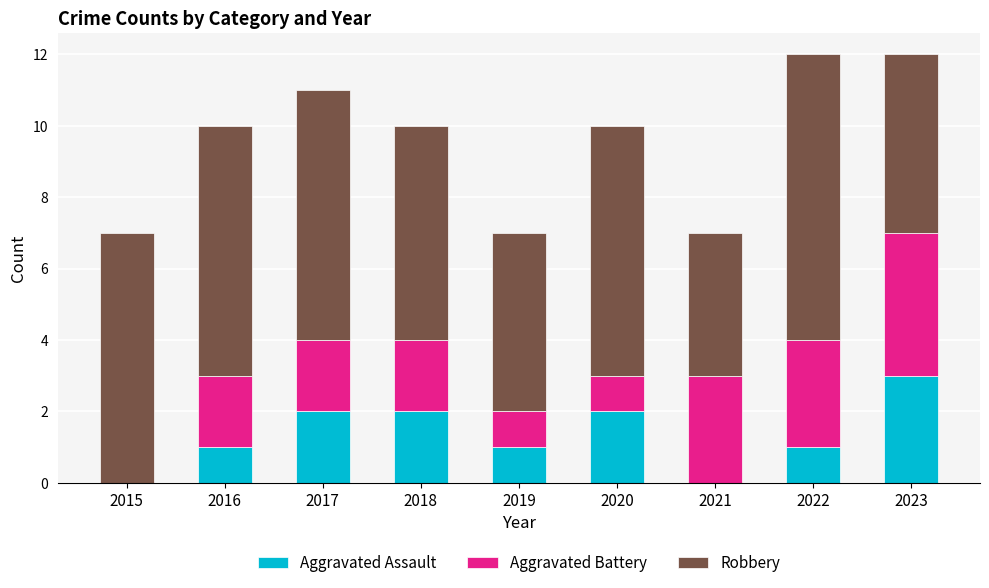

Does the chart contain stacked bars?

Yes